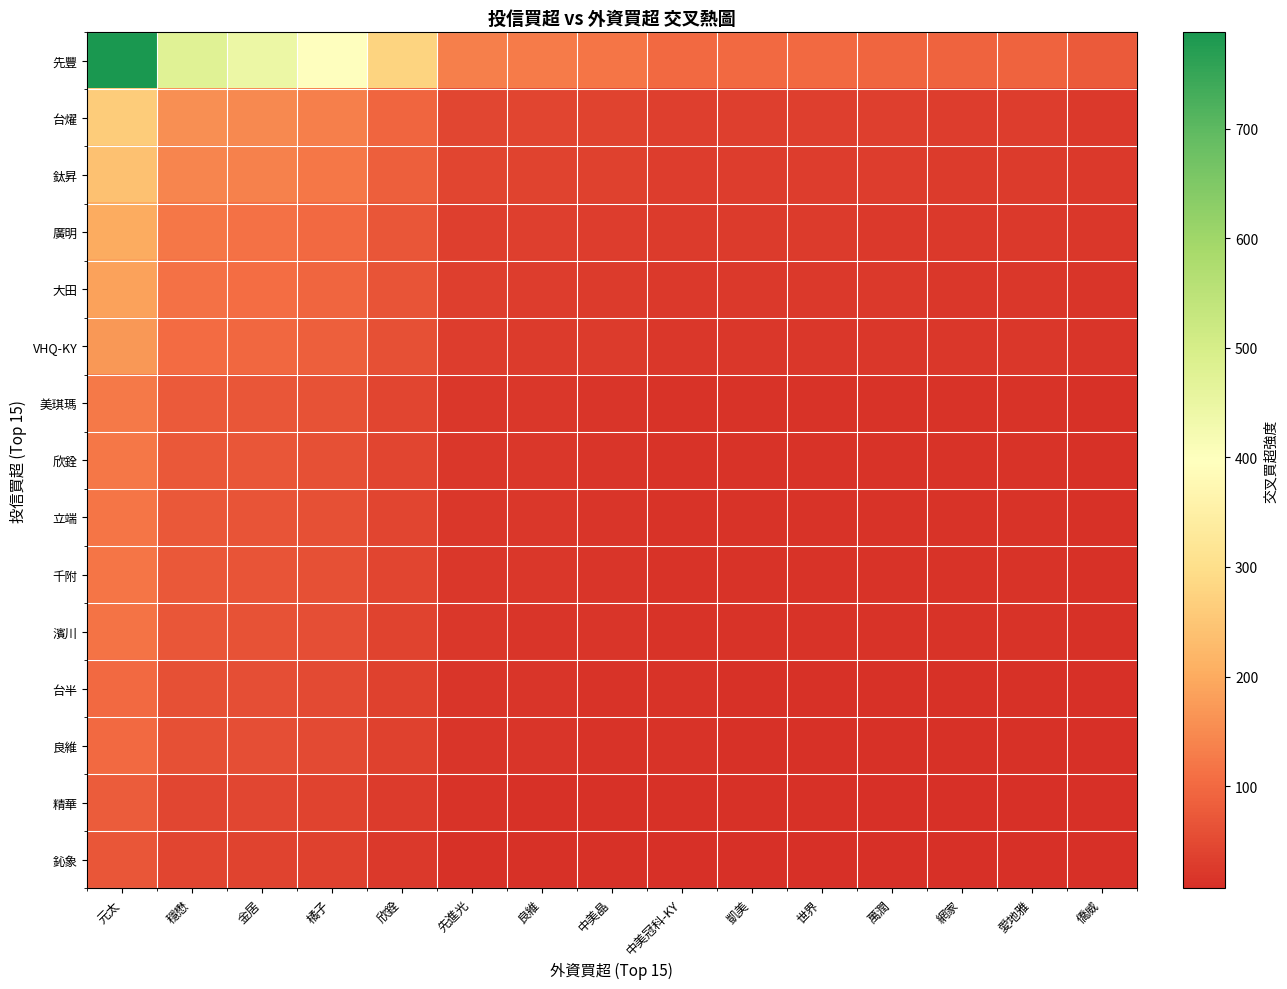

At which category does the chart reach its minimum across all series?

僑威